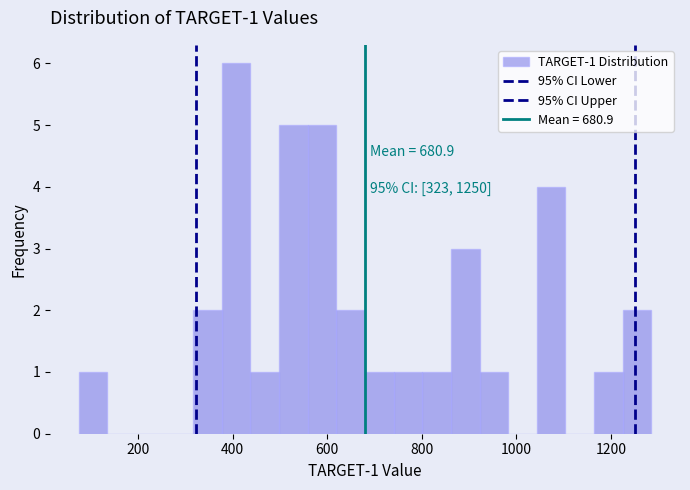

Read against the x-axis, roughly where is the centre of the tallest bar?

400